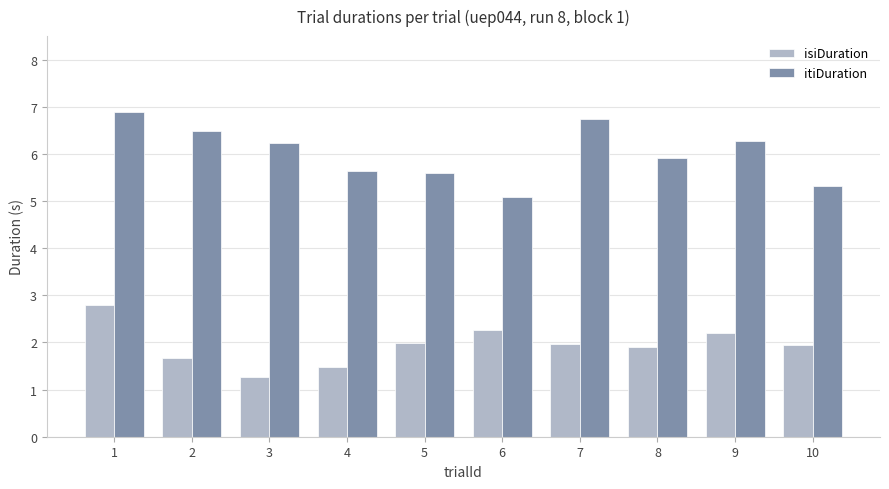

What is the sum of all itiDuration values?

60.2